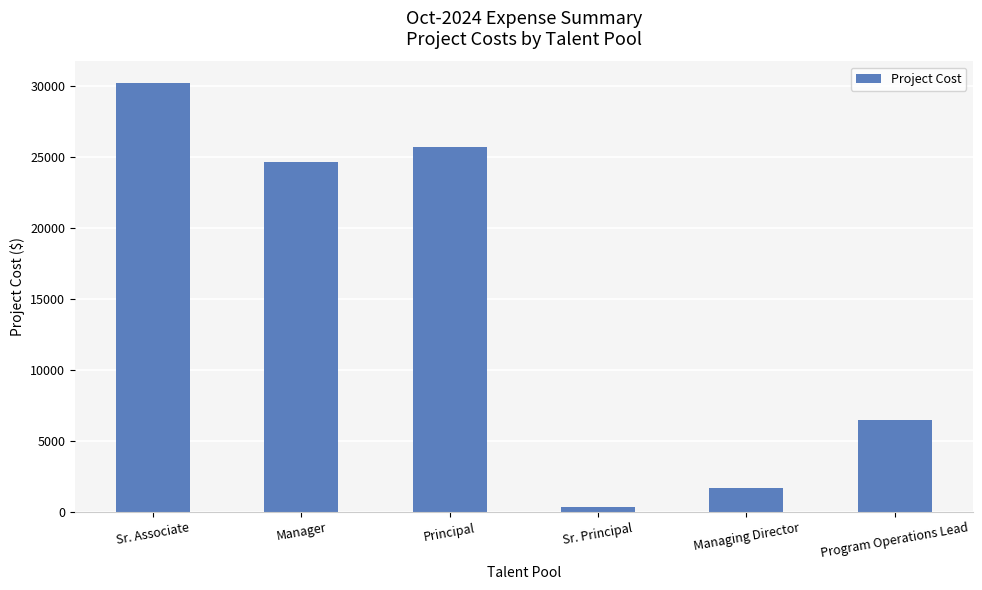

At which label does the data first exceed 24647?

Sr. Associate